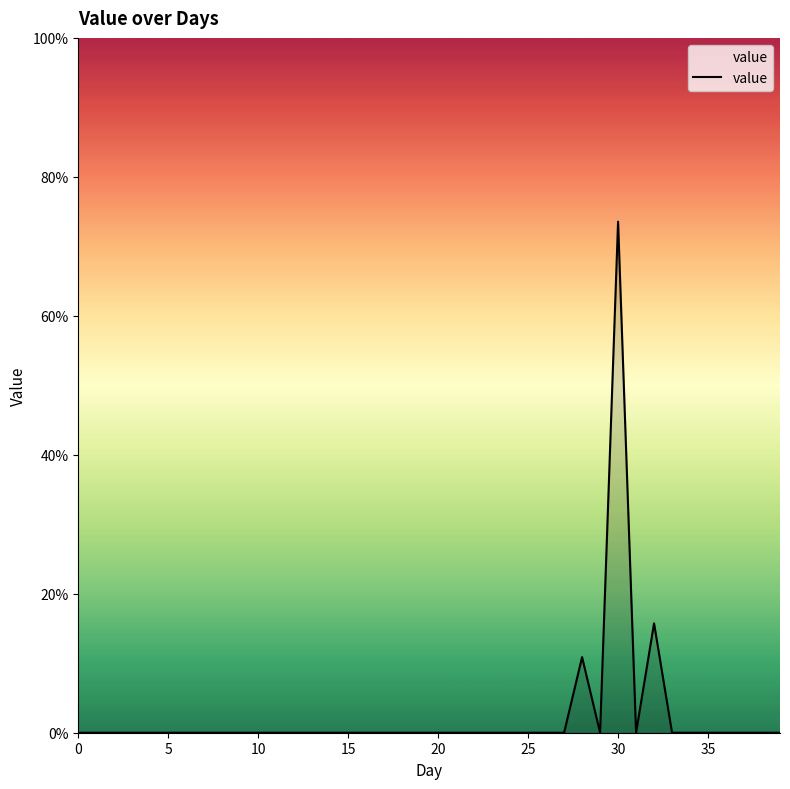

How many lines are shown in the chart?

1